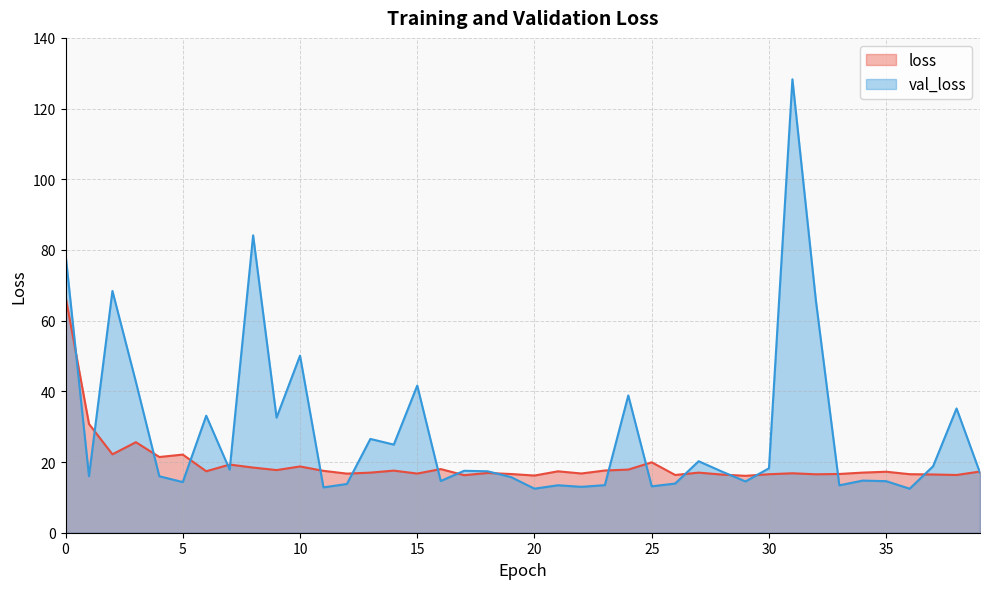

Which category has the highest value in the val_loss series?

31